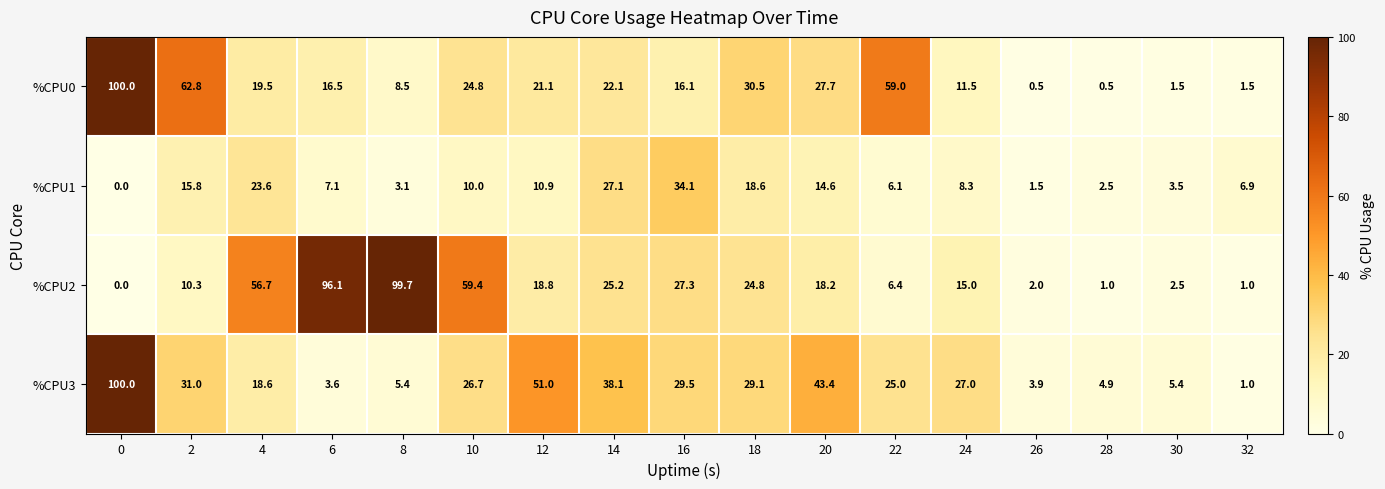

What is the sum of all %CPU3 values?

443.6